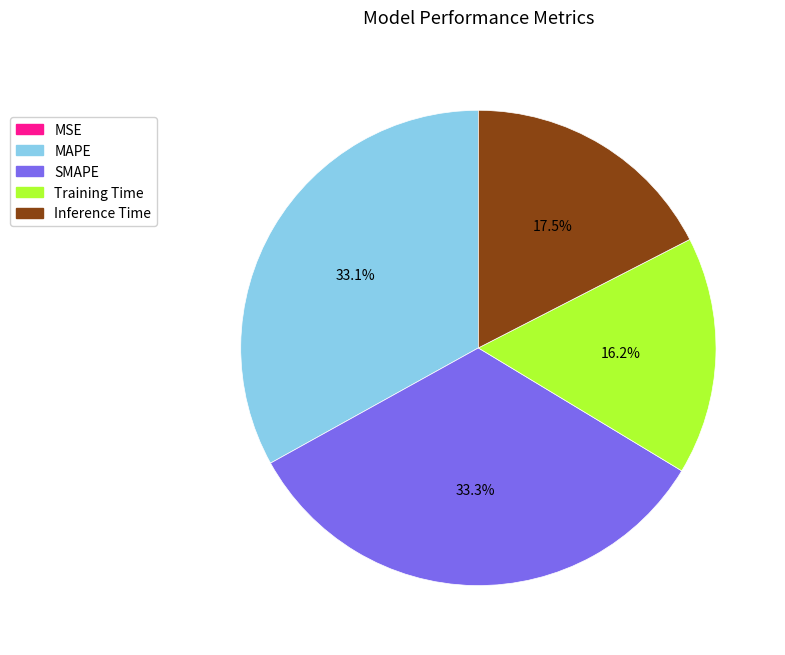

What percentage do MAPE and Inference Time together represent?

50.5%